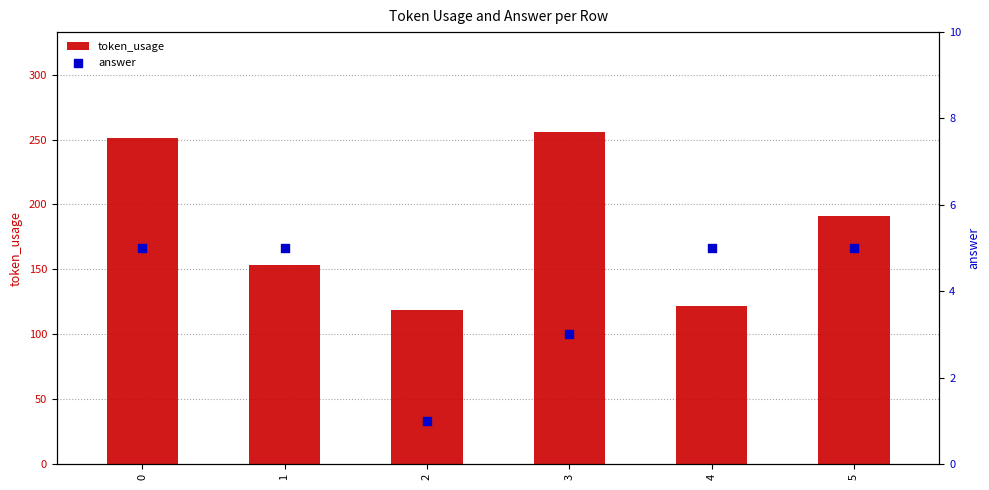

What are all the series names shown in the legend?

token_usage, answer